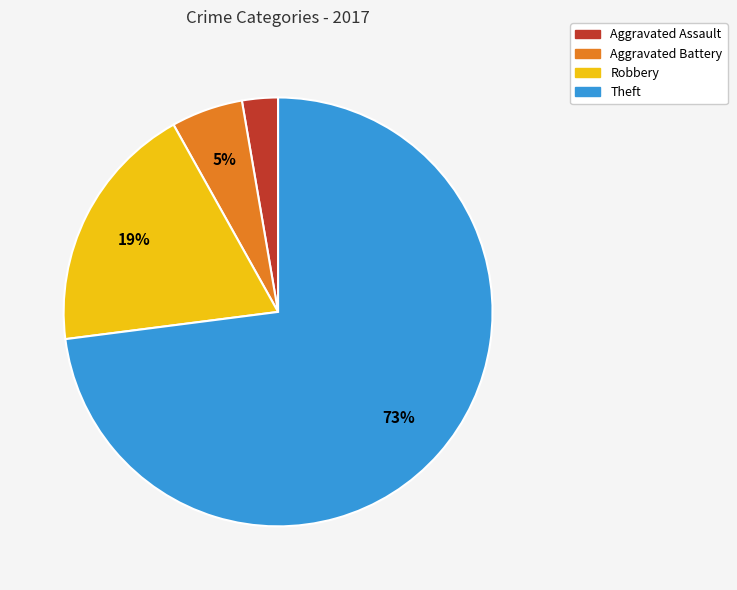

What is the majority slice?

Theft